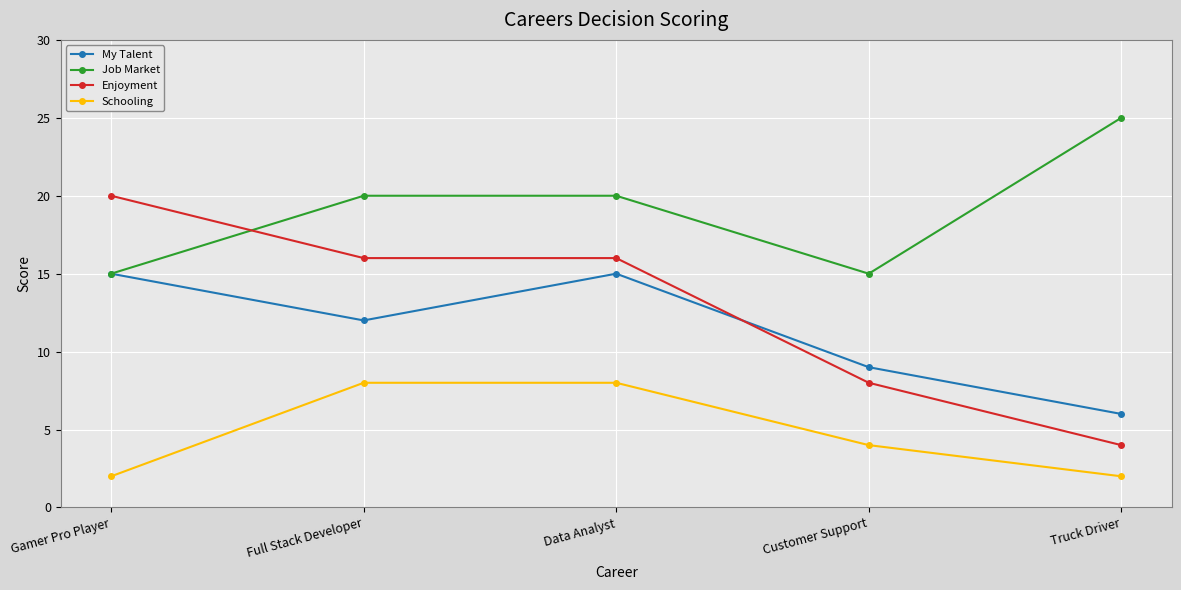

Where does the Enjoyment series first go above 16?

Gamer Pro Player